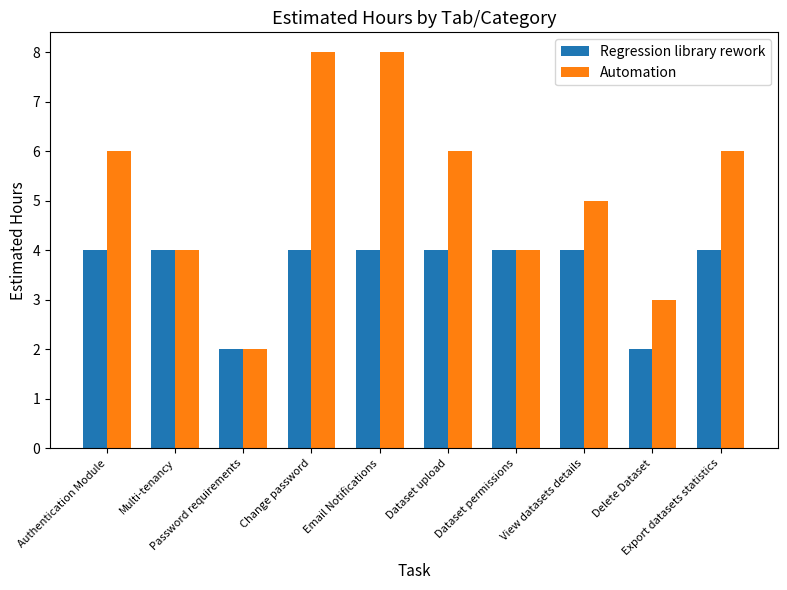

What is the highest value of the Automation series?

8